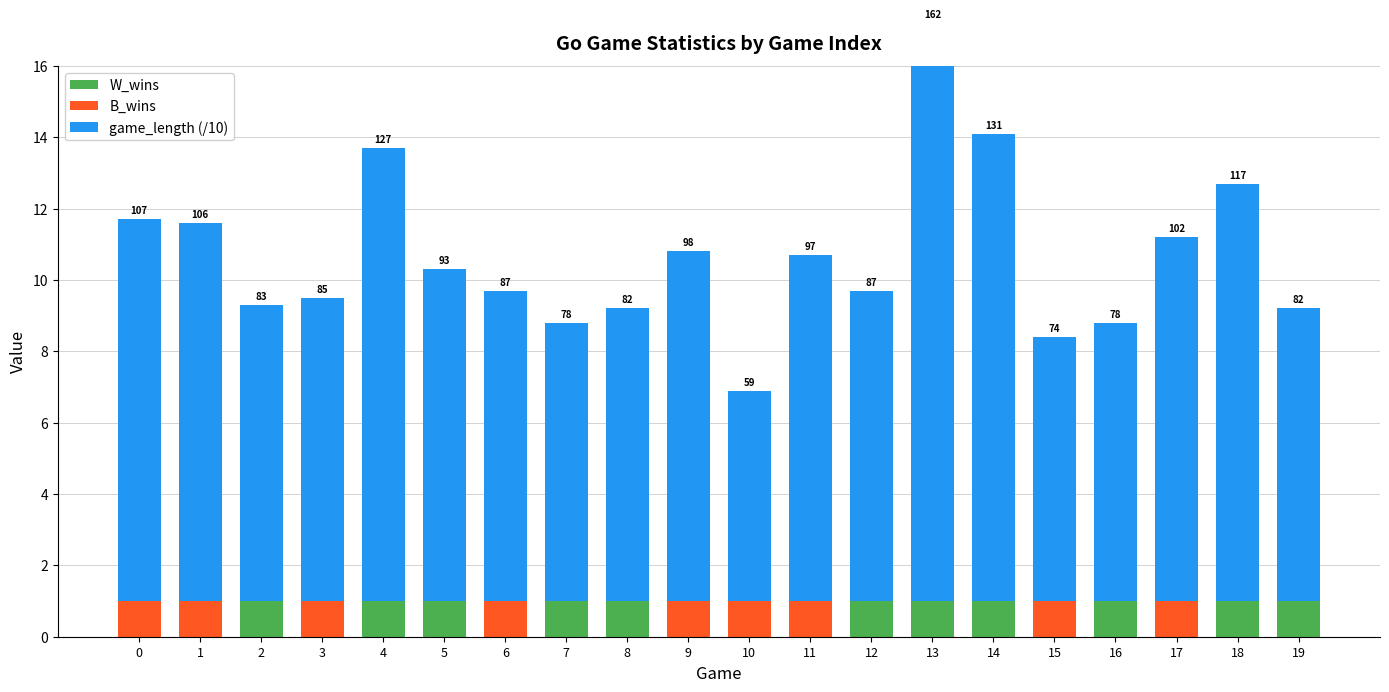

What is the value of the B_wins bar at the 4th from the left?

1.0